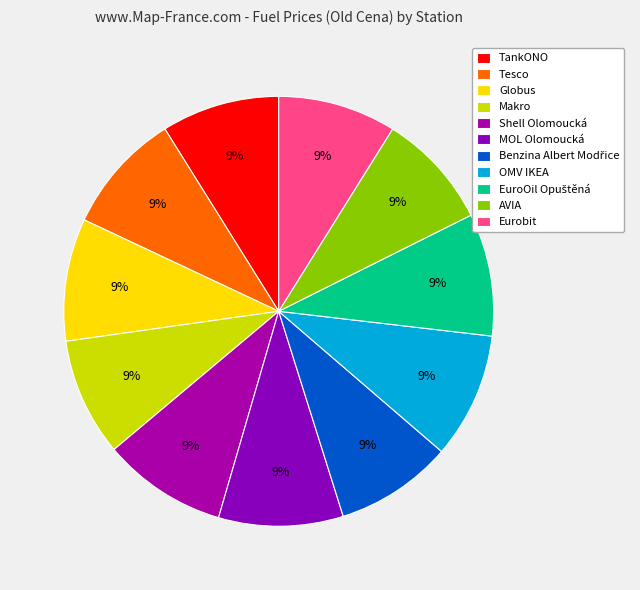

How many slices are in this pie chart?

11